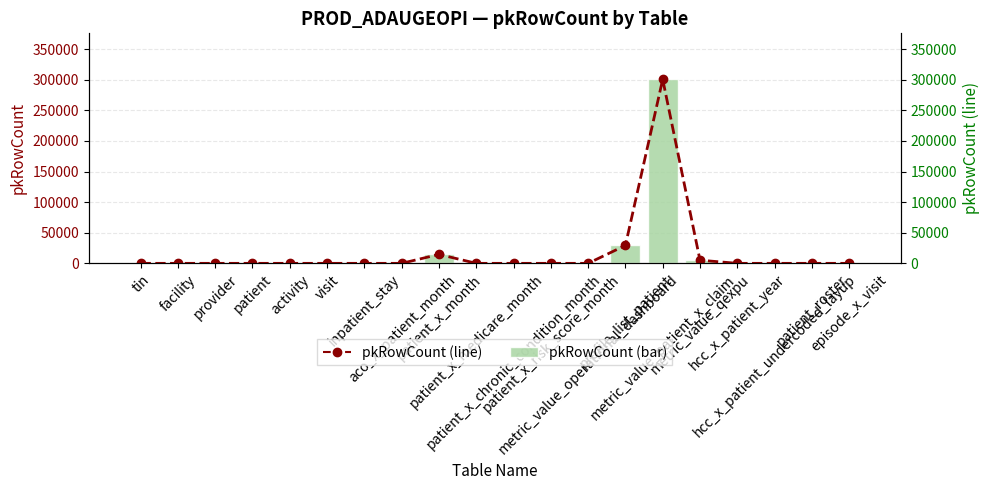

Reading left to right, transcribe all the data shown in this chart.

pkRowCount: tin=0	facility=0	provider=0	patient=0	activity=0	visit=0	inpatient_stay=0	aco_x_patient_month=0	patient_x_month=14639	patient_x_medicare_month=0	patient_x_chronic_condition_month=0	patient_x_risk_score_month=0	metric_value_operational_dashboard=0	profile_list_patient=29278	metric_value_patient_x_claim=300759	metric_value_qexpu=5147	hcc_x_patient_year=0	hcc_x_patient_undercoded_layup=0	patient_roster=0	episode_x_visit=0
pkRowCount (line): tin=0	facility=0	provider=0	patient=0	activity=0	visit=0	inpatient_stay=0	aco_x_patient_month=0	patient_x_month=14639	patient_x_medicare_month=0	patient_x_chronic_condition_month=0	patient_x_risk_score_month=0	metric_value_operational_dashboard=0	profile_list_patient=29278	metric_value_patient_x_claim=300759	metric_value_qexpu=5147	hcc_x_patient_year=0	hcc_x_patient_undercoded_layup=0	patient_roster=0	episode_x_visit=0